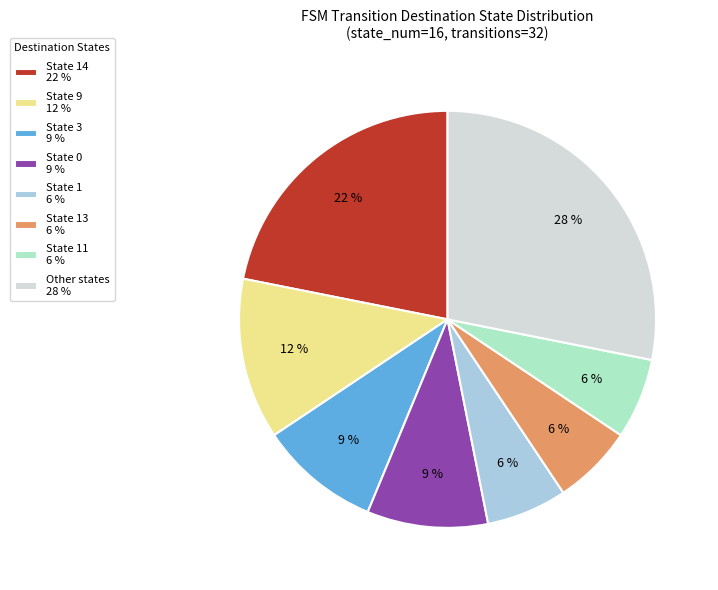

Does any single category account for the majority?

No